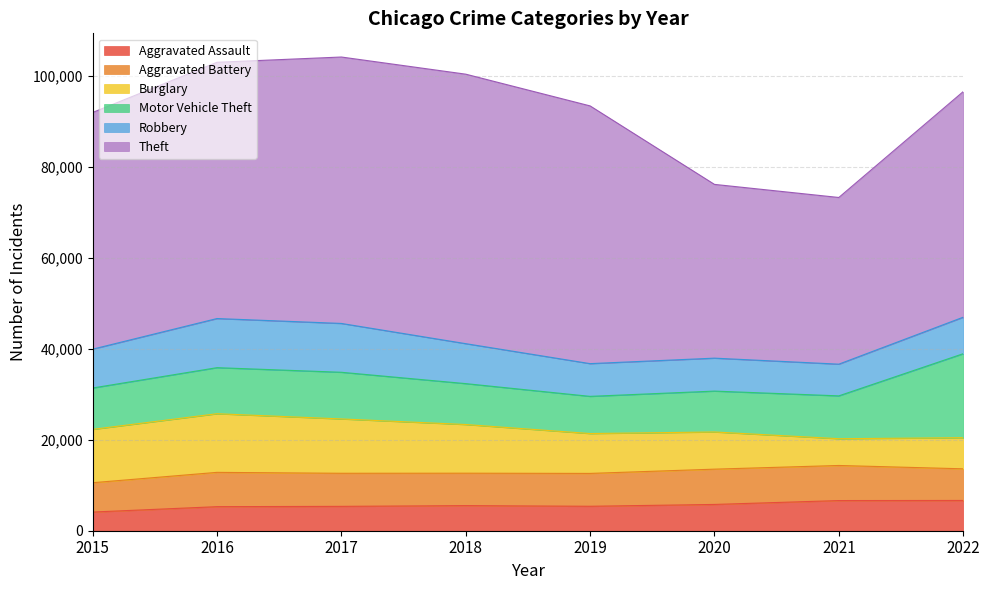

At which category does Aggravated Battery reach its first local peak?

2016